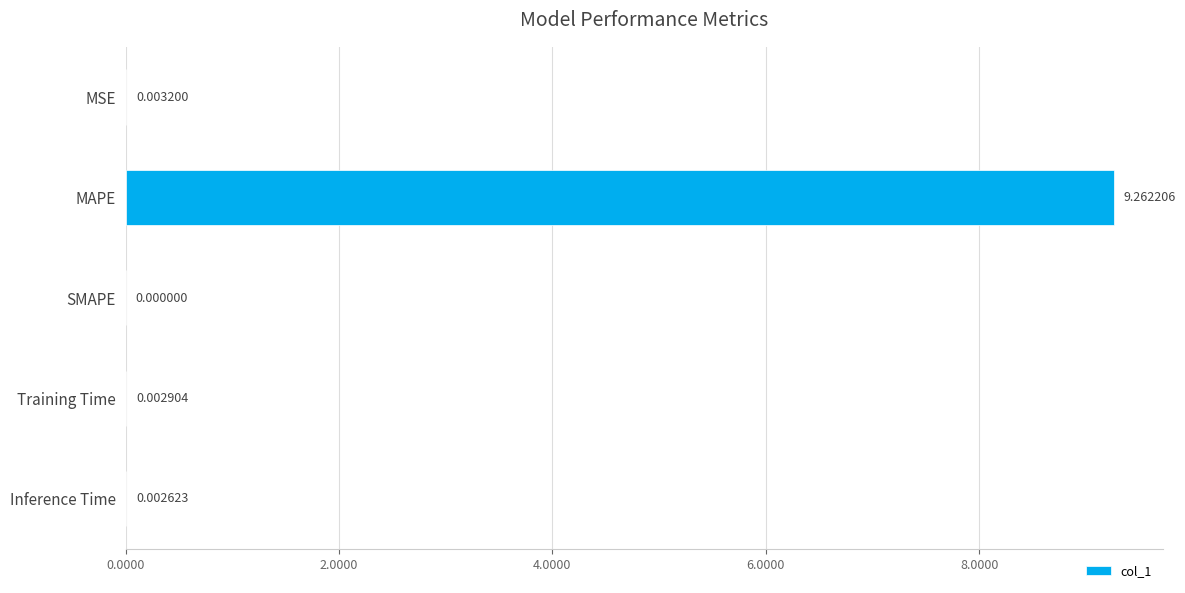

At which label is the value closest to 4?

MSE